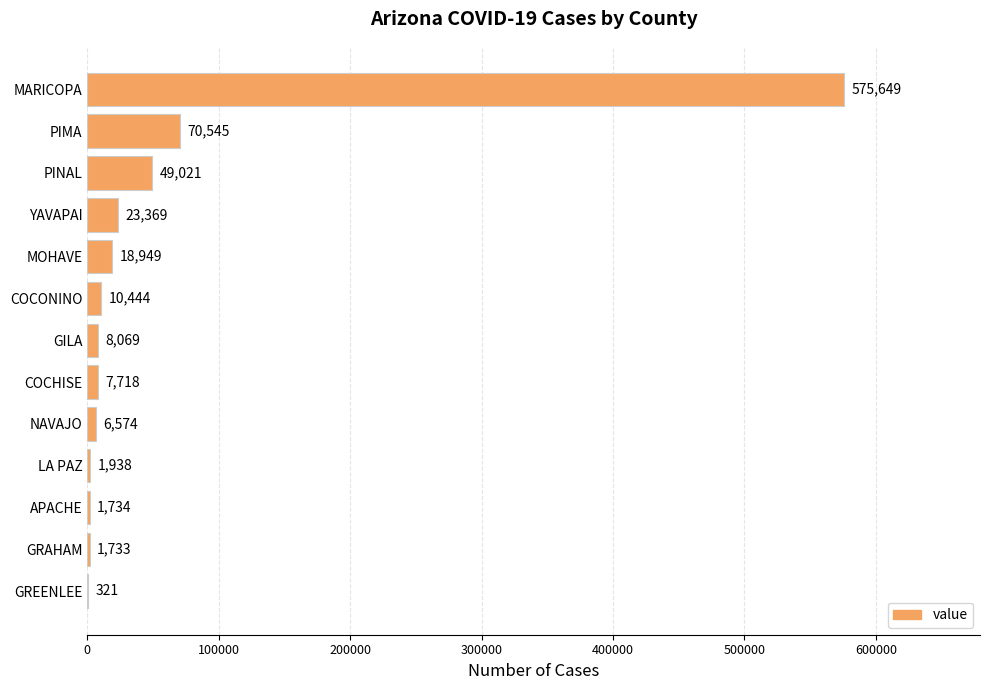

What is the change in value from YAVAPAI to GRAHAM?

-21636